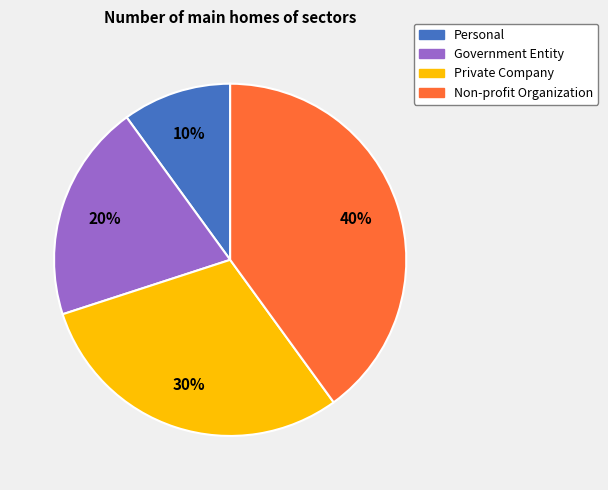

To the nearest percent, what is the average slice percentage?

25%